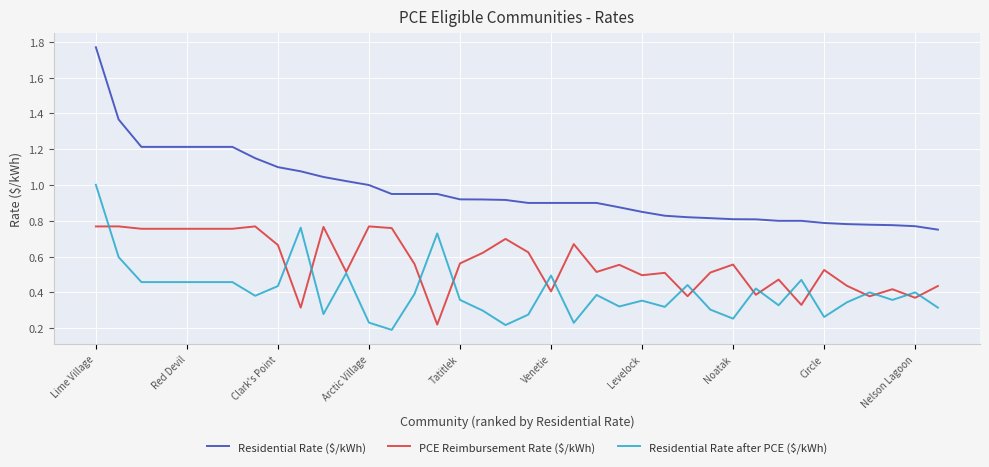

Does the chart have visible grid lines?

Yes